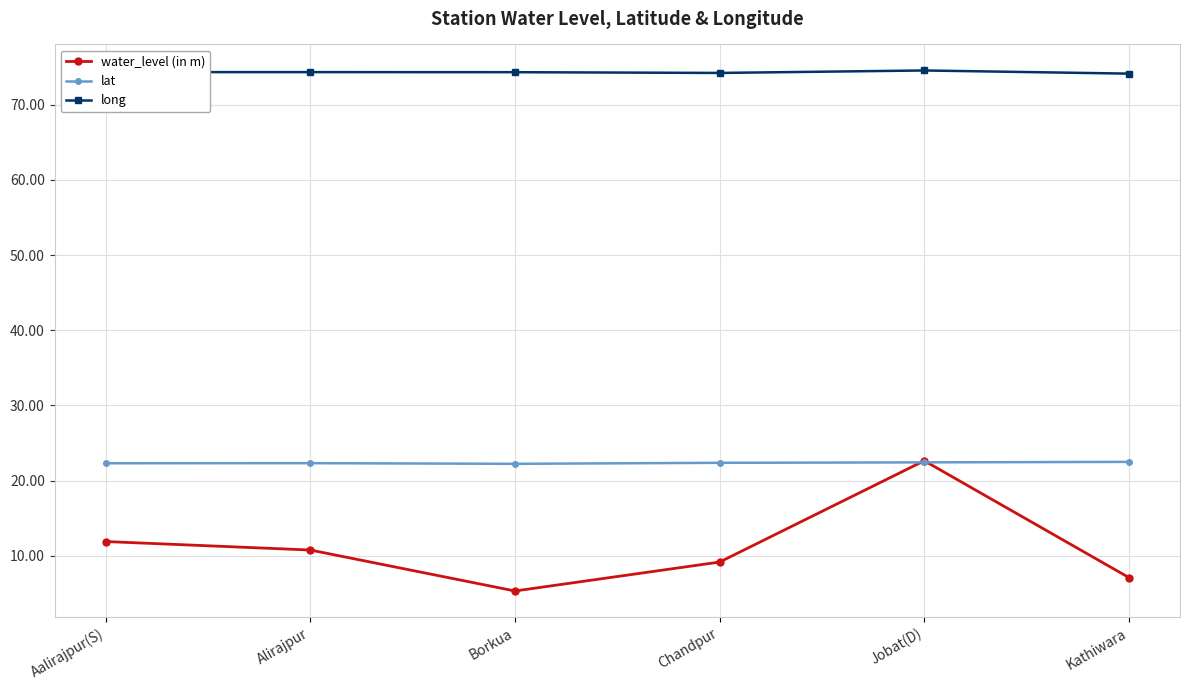

What is the value of the long point at the 3rd from the left?

74.3